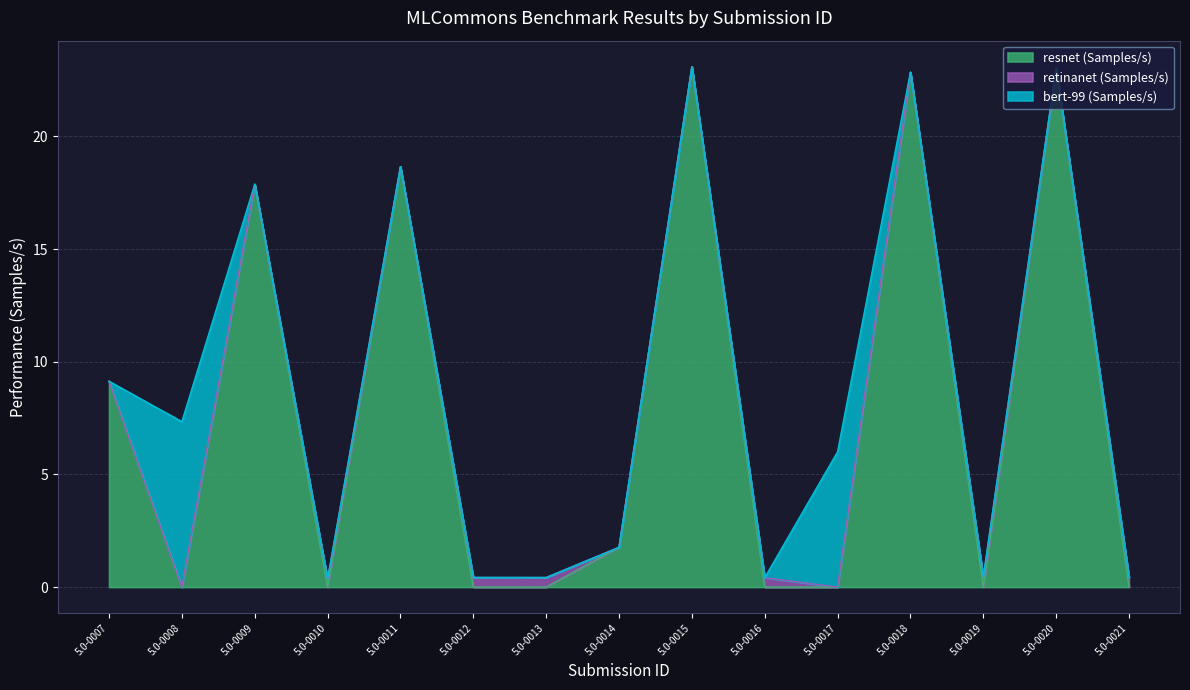

Where is resnet (Samples/s) nearest to the value 11?

5.0-0007